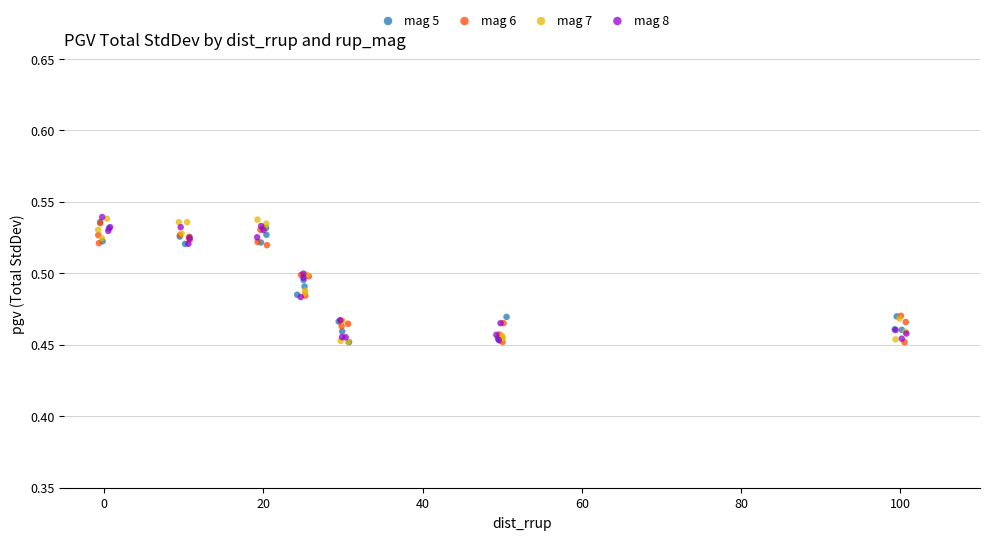

What are all the series names shown in the legend?

mag 5, mag 6, mag 7, mag 8